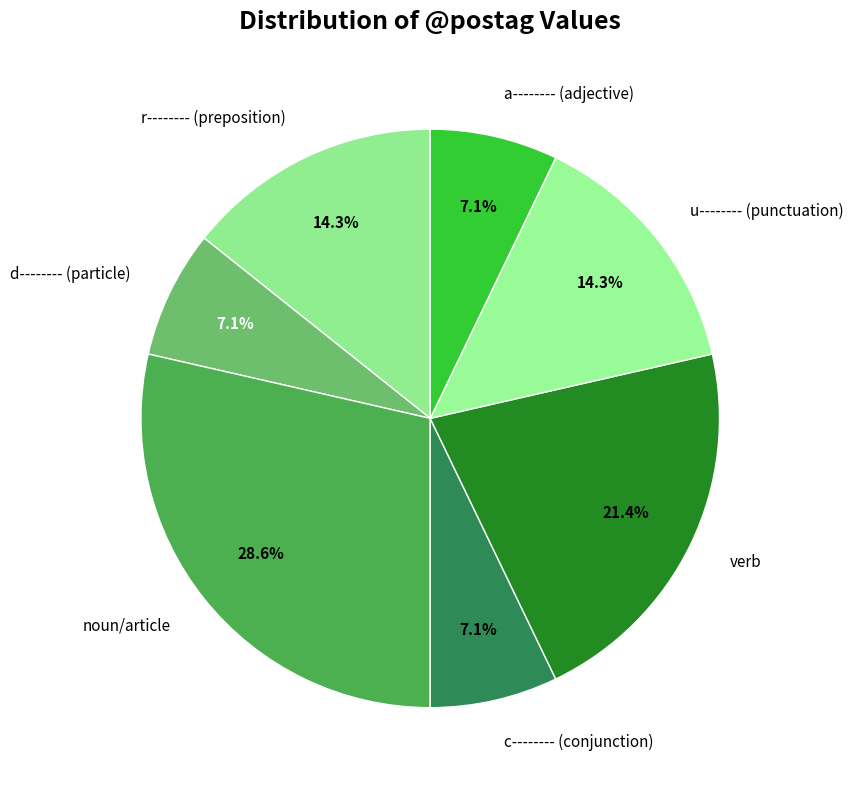

Is there a majority slice in this chart?

No